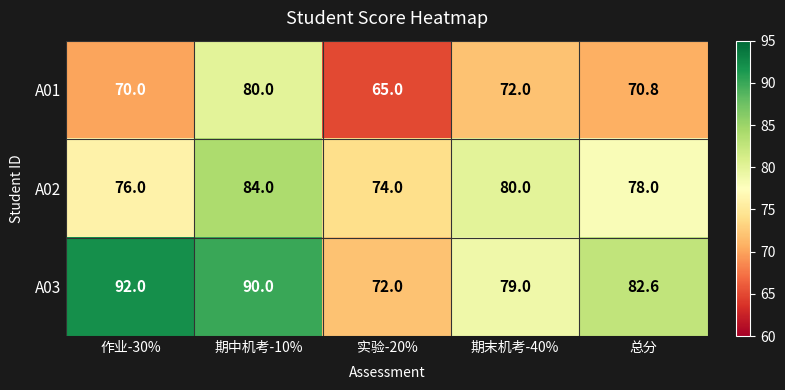

True or false: A03 has a value of 72.0 at 实验-20%.

True